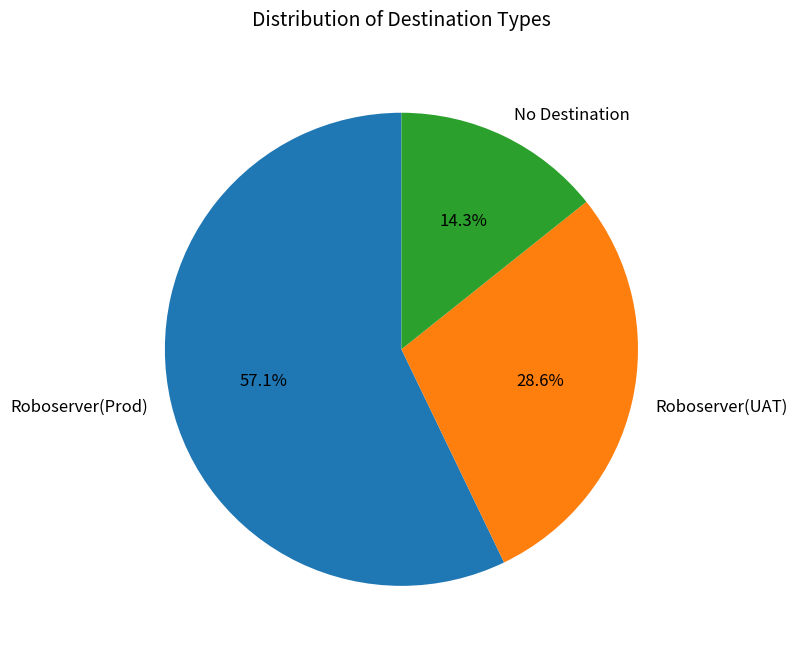

Count the number of slices in the pie.

3